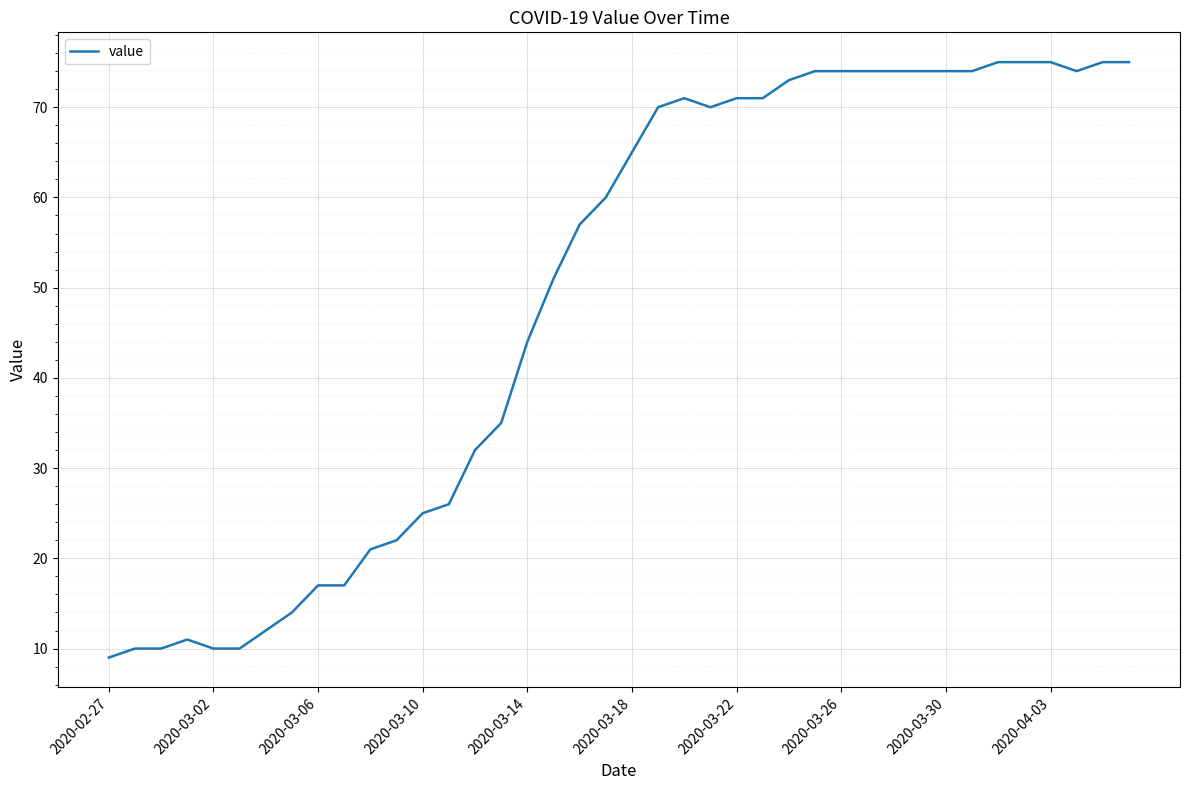

What is the maximum value shown in the chart?

75